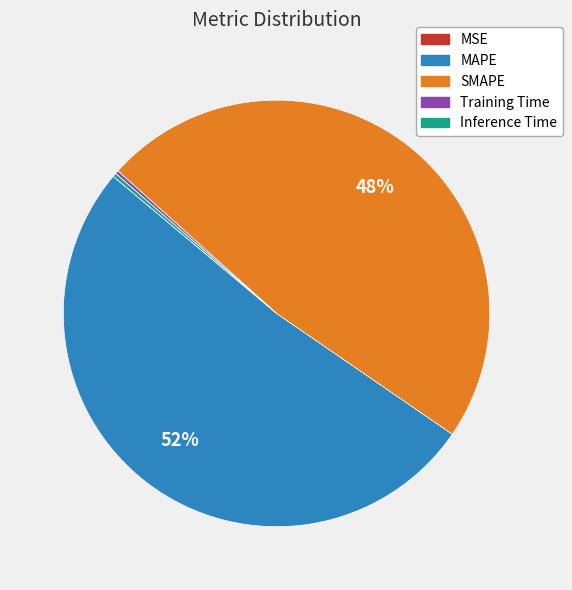

To the nearest percent, what is the difference between the largest and smallest slice percentages?

52%